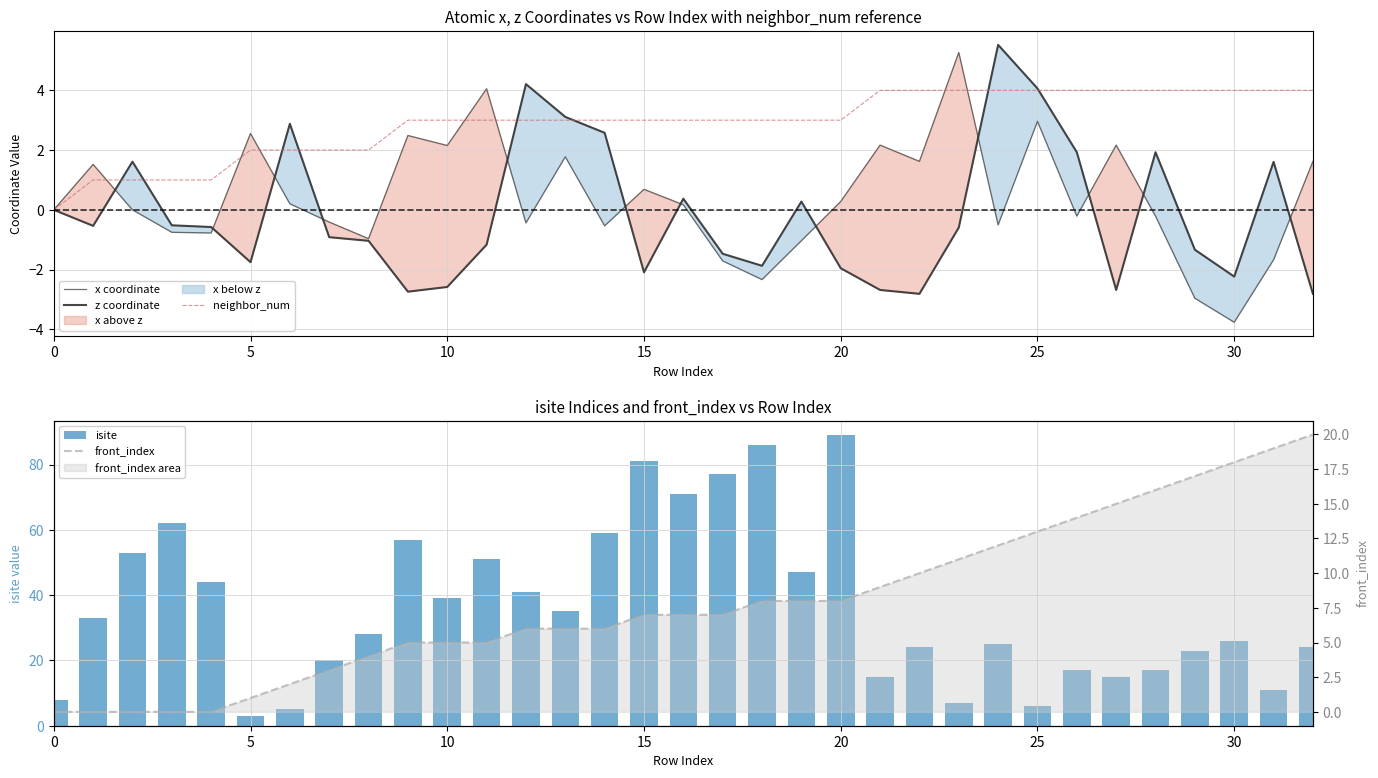

What is the average value of the front_index series?

7.9